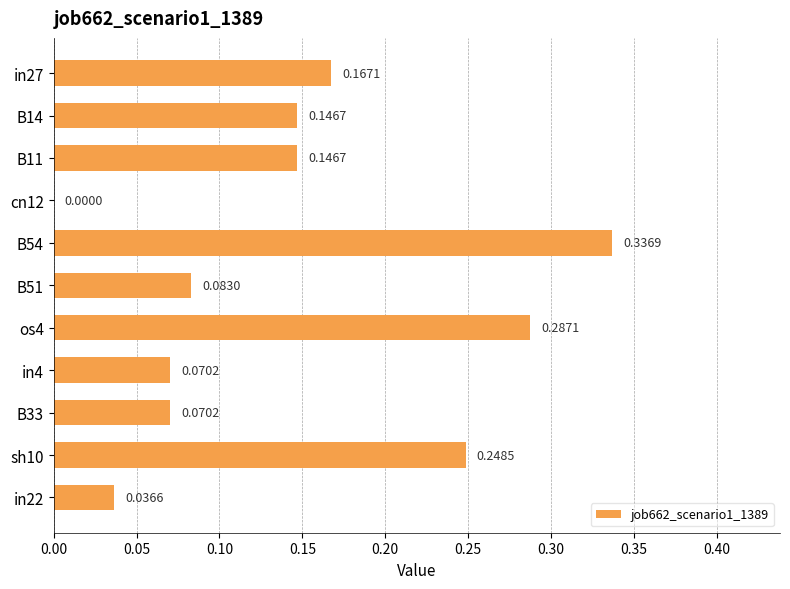

What is the sum of the values at sh10 and B11?

0.4